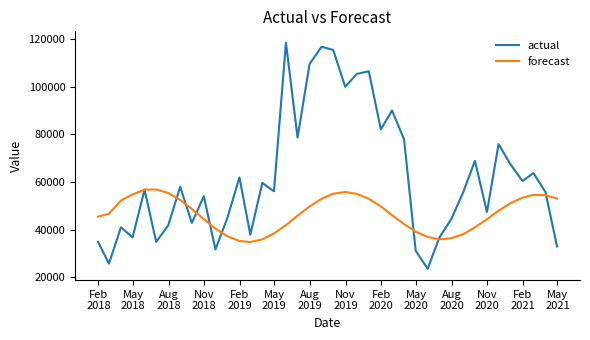

Which series has the largest total across all categories?

actual